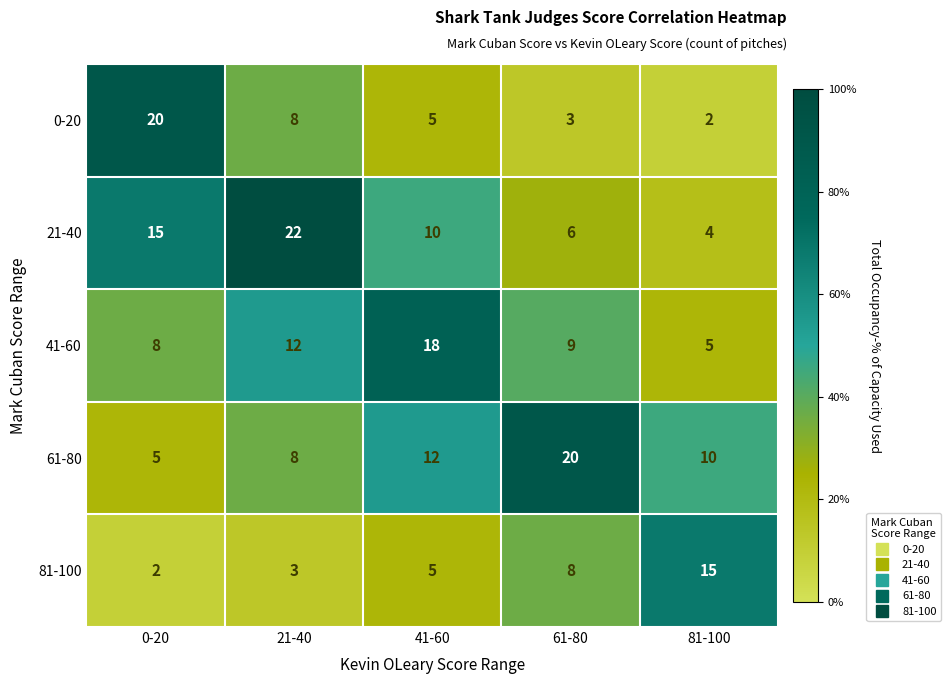

Is it true that 21-40 equals 3 at 61-80?

False